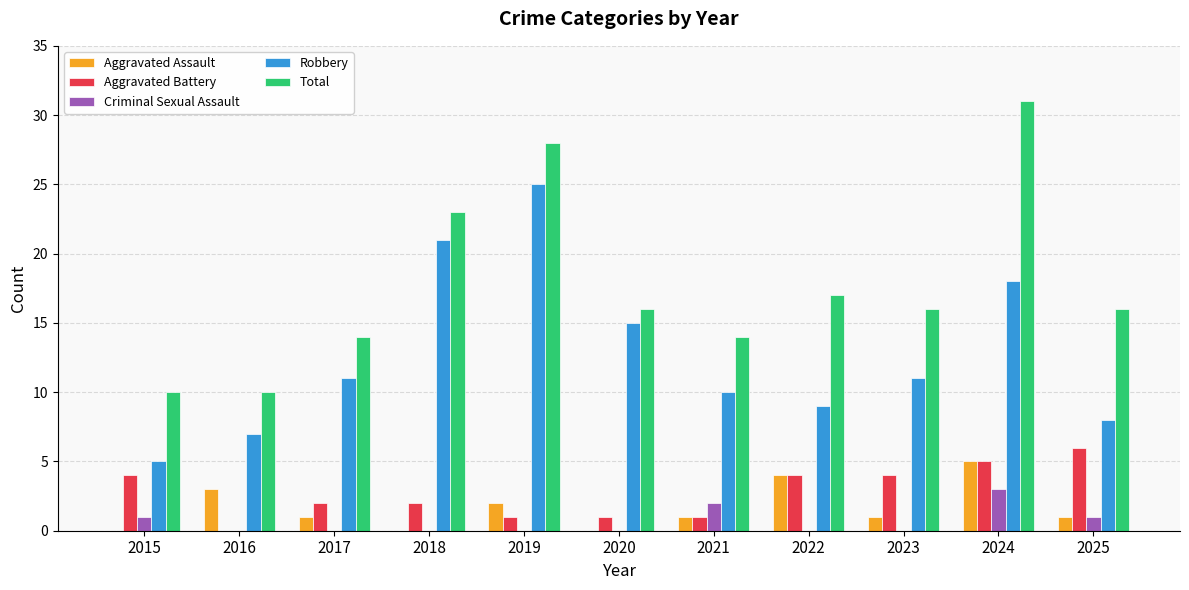

Which series has the widest spread of values?

Total